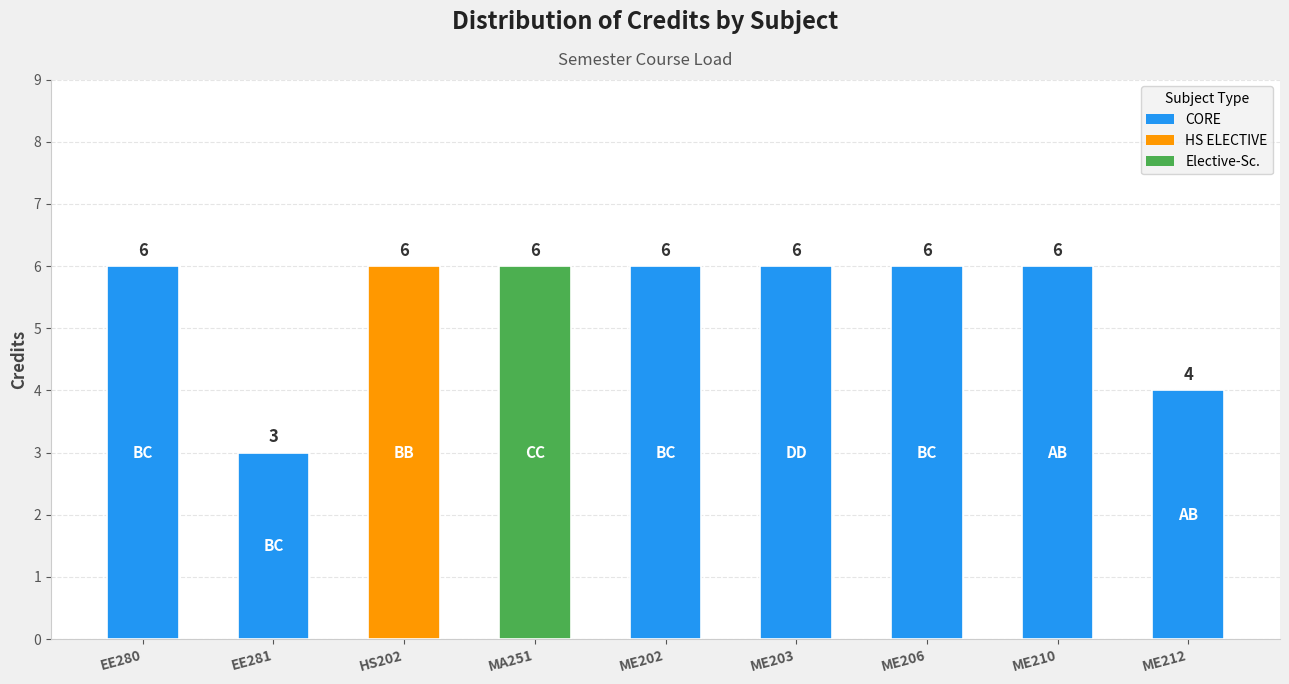

Count the values in the range 6 to 7.

7